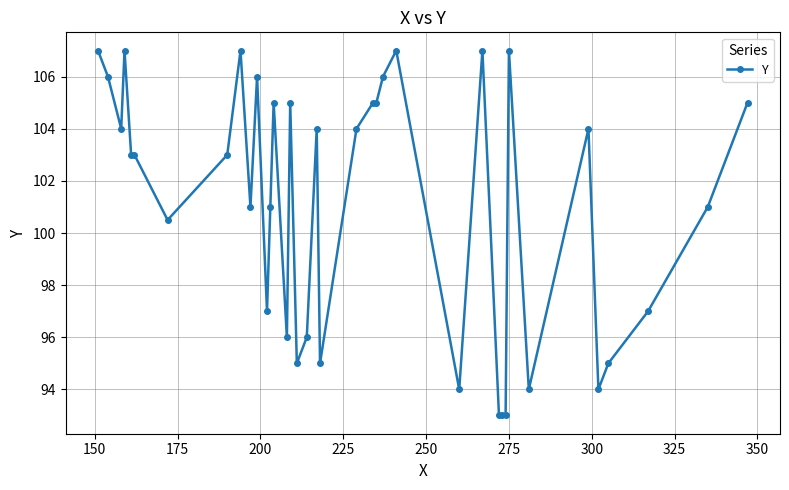

True or false: there are more than 2 points higher than both neighbors.

True